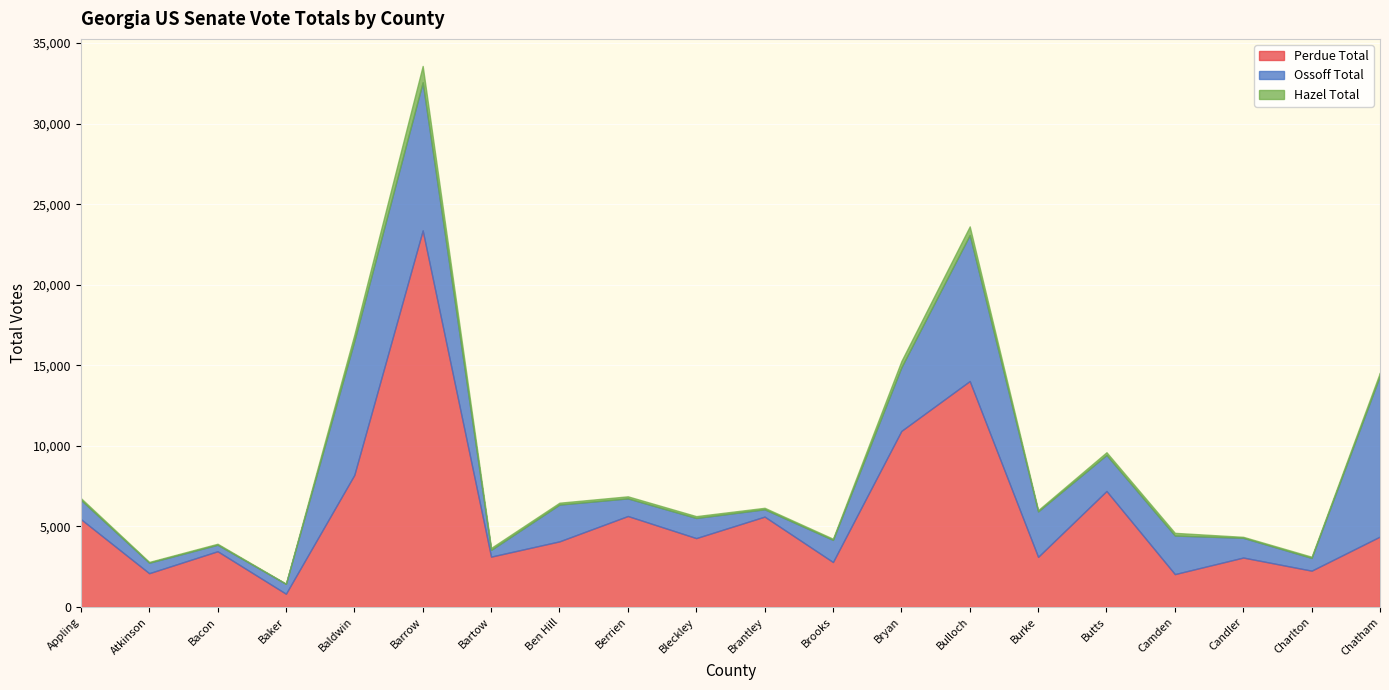

How many interior local valleys does the Ossoff Total series have?

6